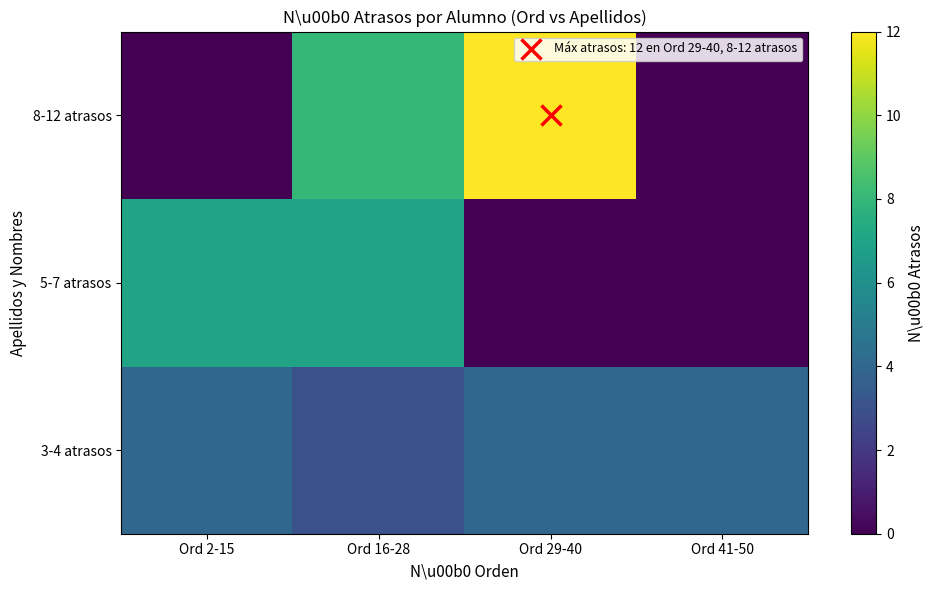

At how many categories does at least one series exceed 6?

3